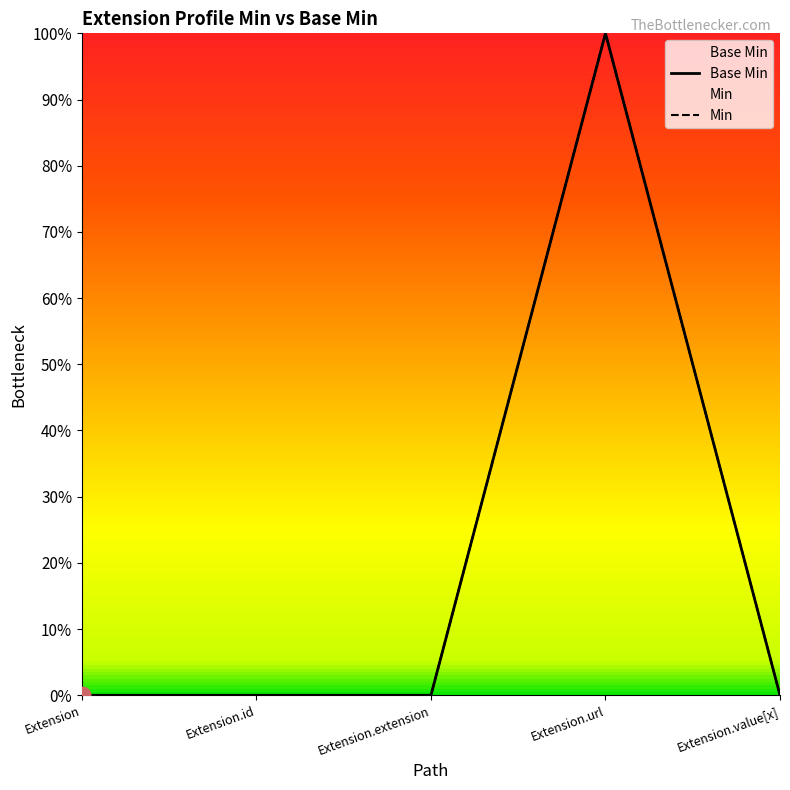

Rank the series at Extension from lowest to highest value.

Base Min, Min